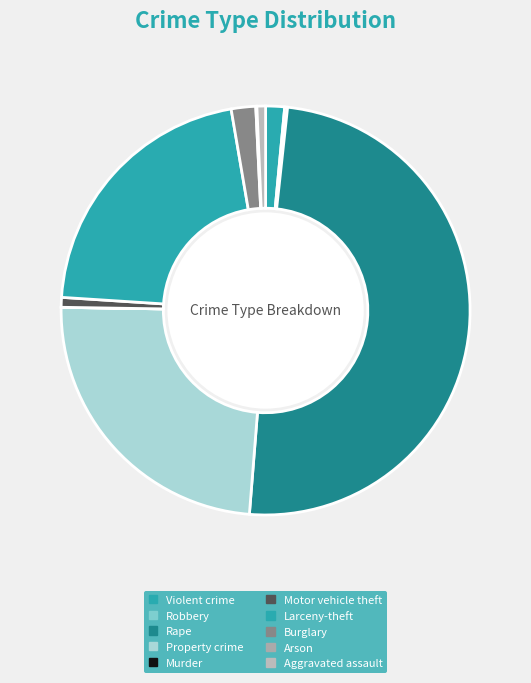

Is it true that Murder is 0% of the pie?

True